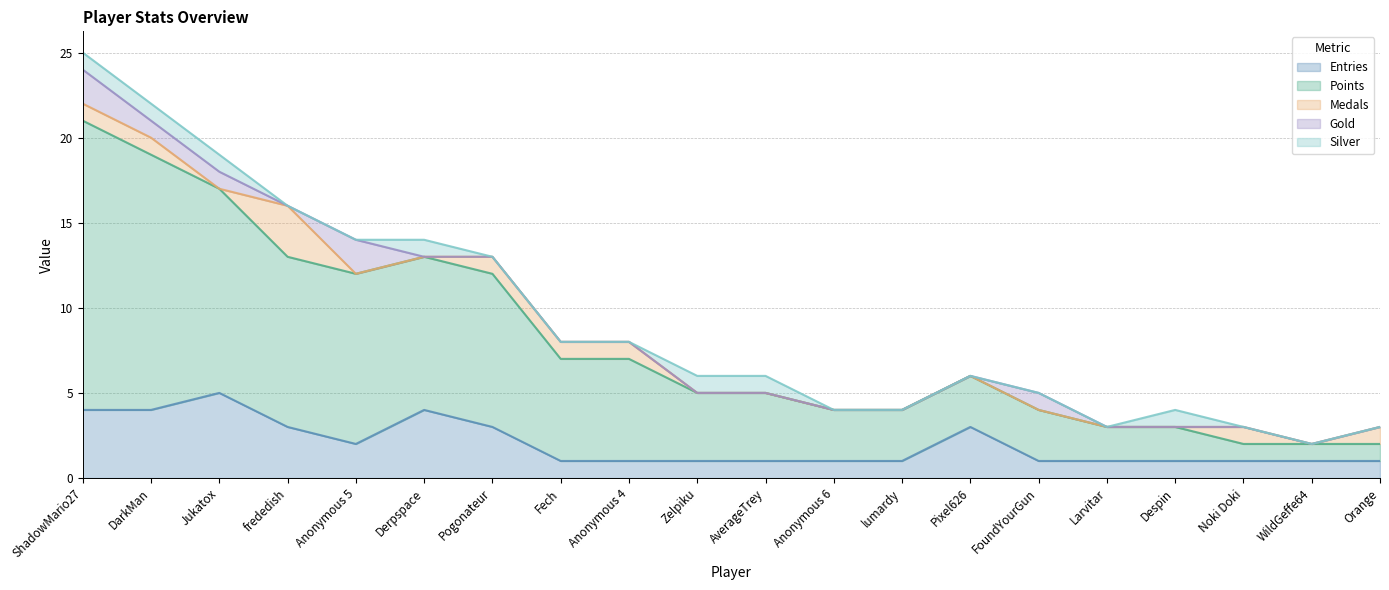

In Medals, how many points are higher than both neighbors (excluding endpoints)?

2